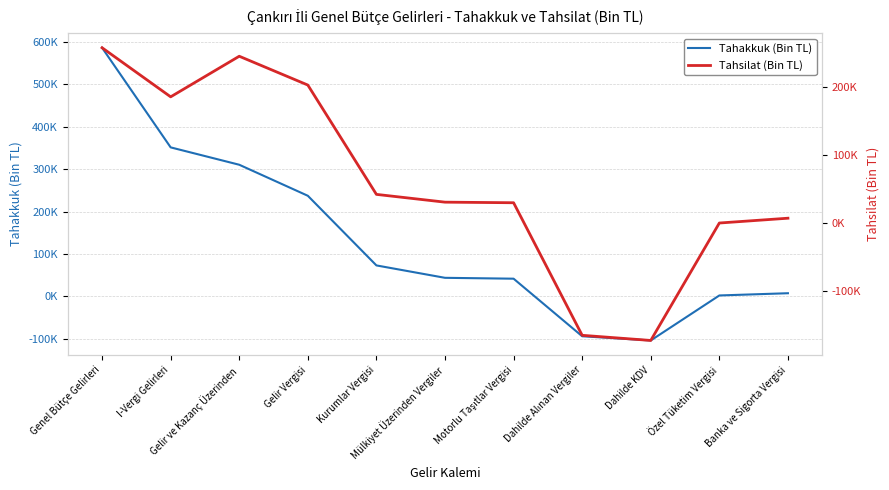

At how many categories does at least one series exceed 123707?

4